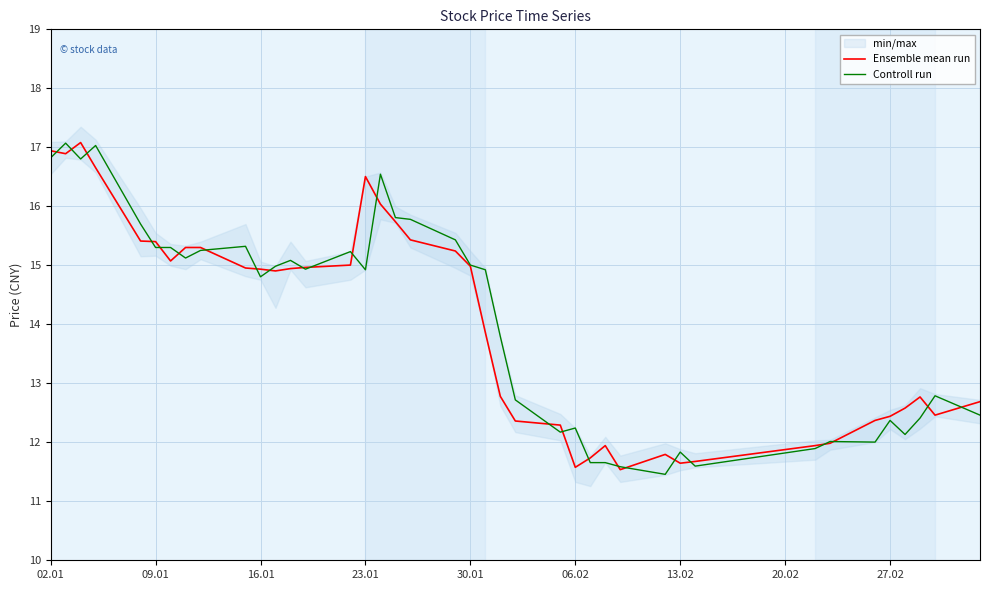

What is the highest value of the Controll run series?

17.1